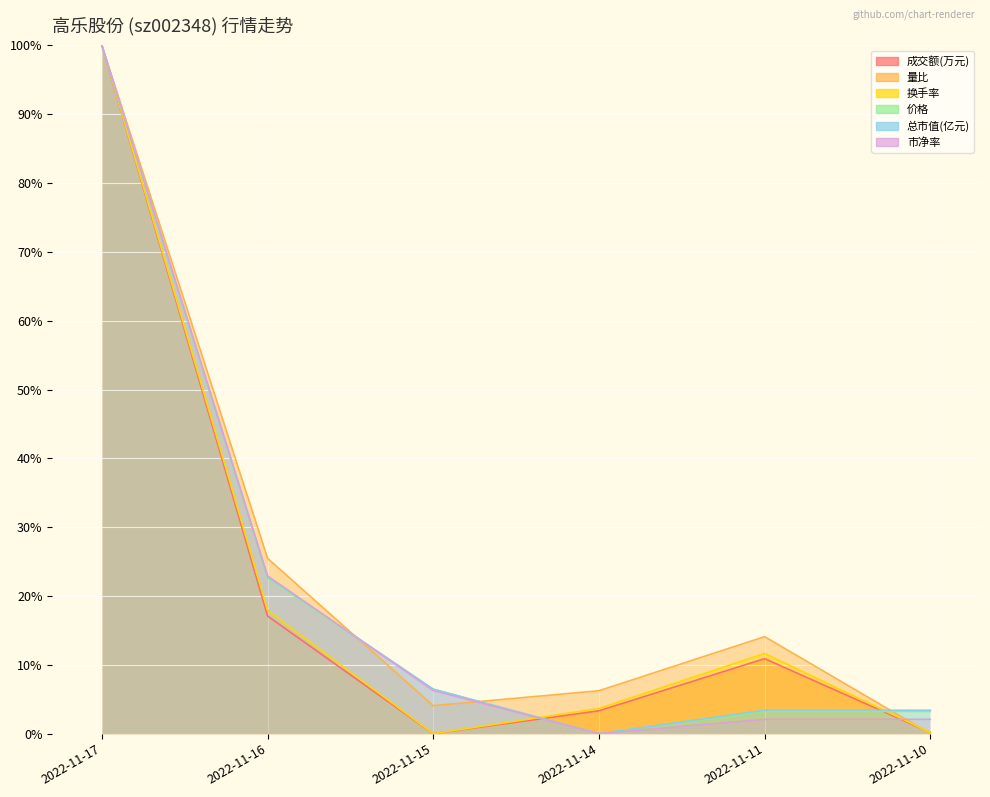

The value of 换手率 at 2022-11-17 is 100.0. True or false?

True